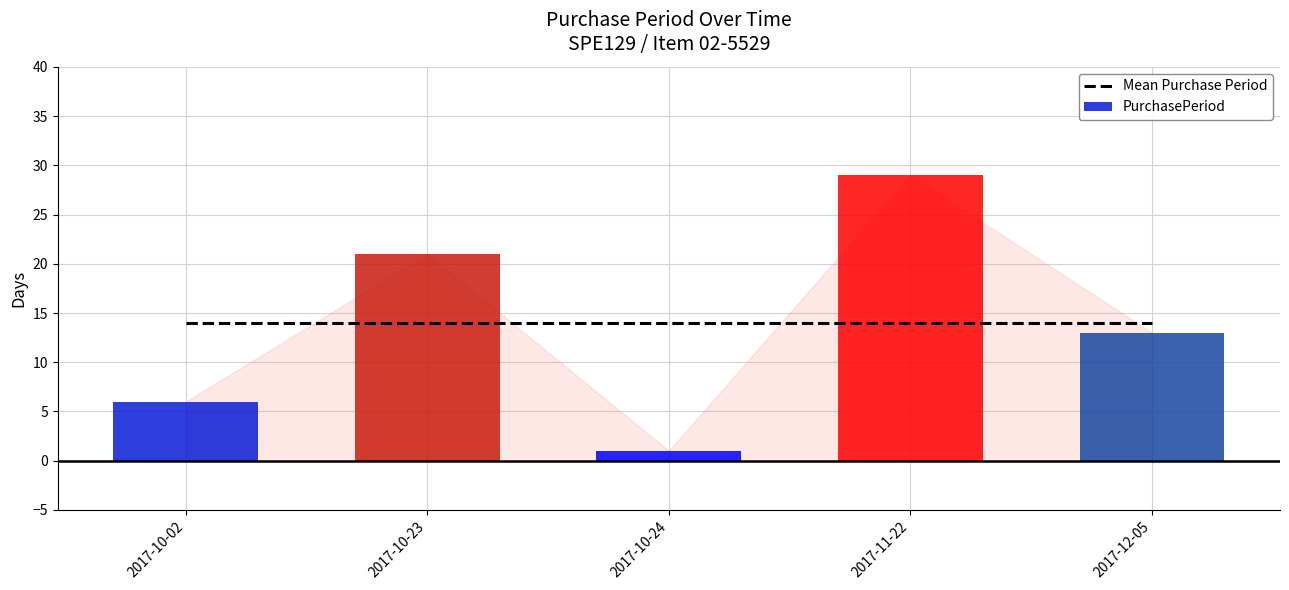

The value of Mean Purchase Period at 2017-10-24 is 14. True or false?

True